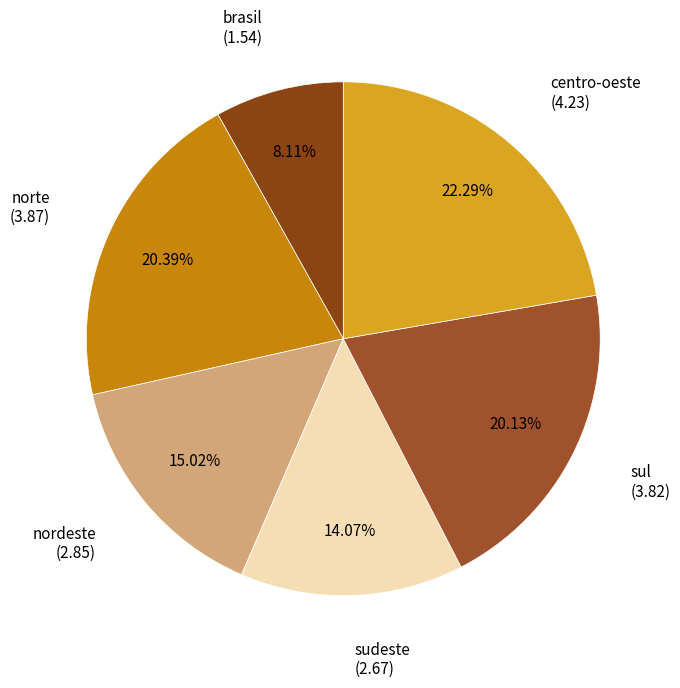

What is the ratio of the value at norte to the value at sudeste?

1.4